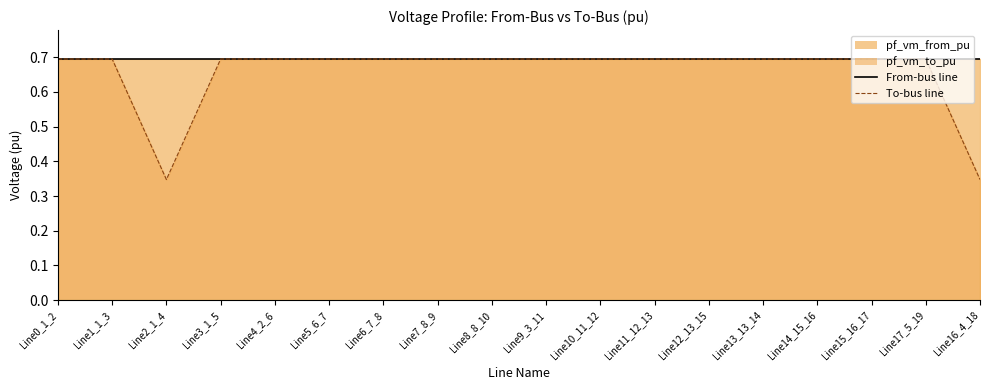

Where is the data nearest to the value 0?

Line2_1_4